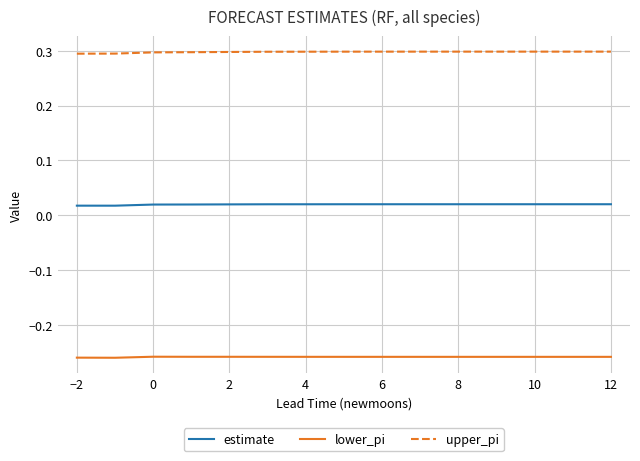

Rank the series by their average value, from lowest to highest.

lower_pi, estimate, upper_pi